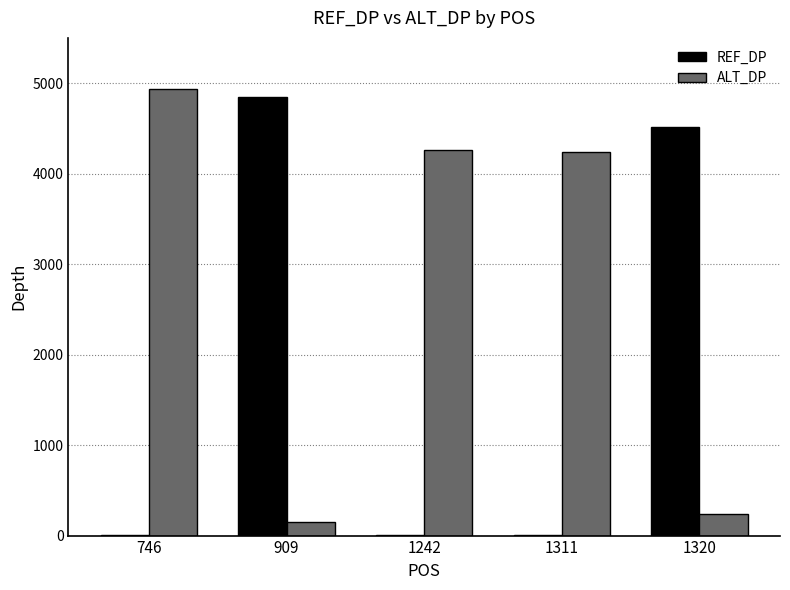

What is the maximum value for ALT_DP?

4939